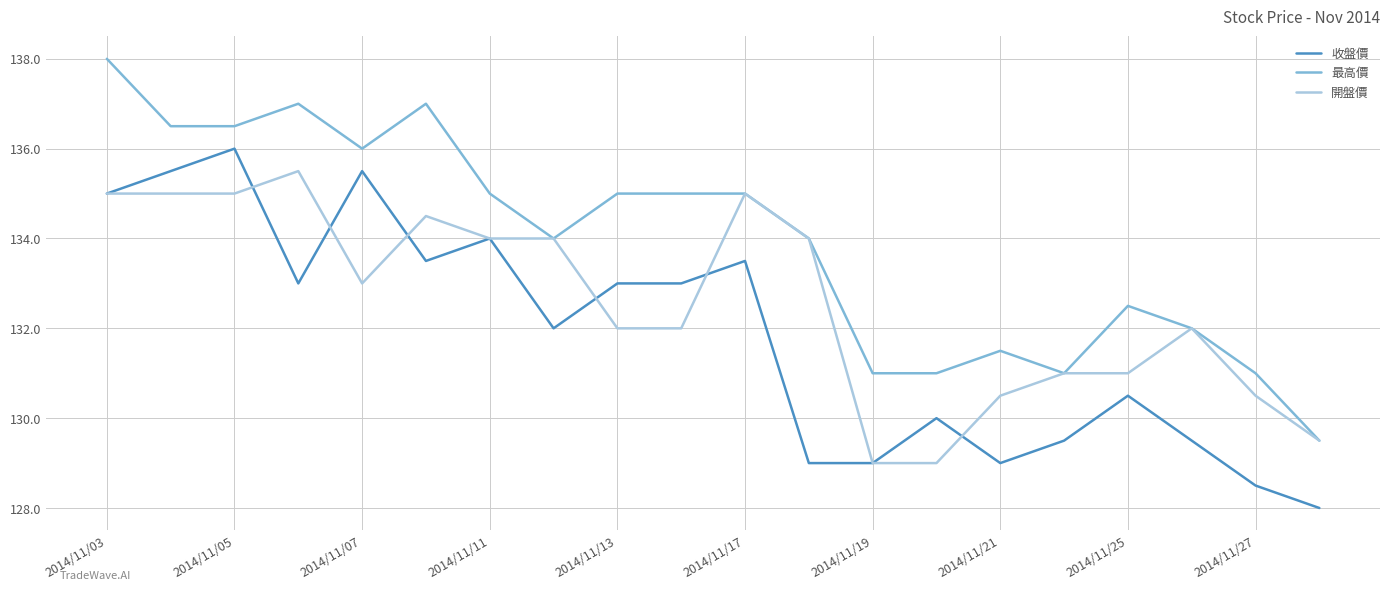

True or false: 最高價 and 收盤價 intersect in this chart.

False